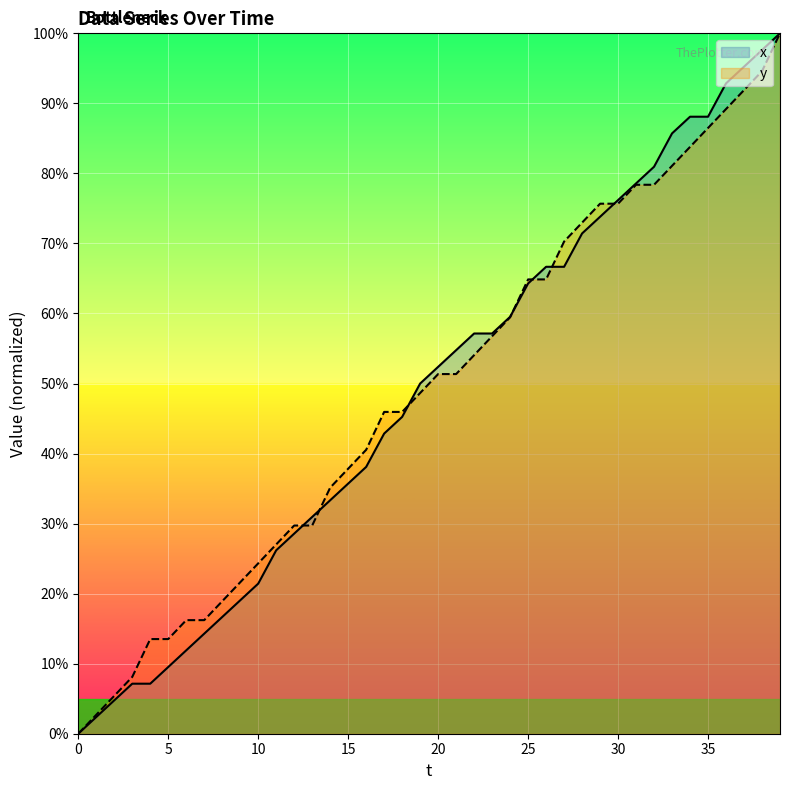

What is the value of the x point at the 16th from the left?

35.7